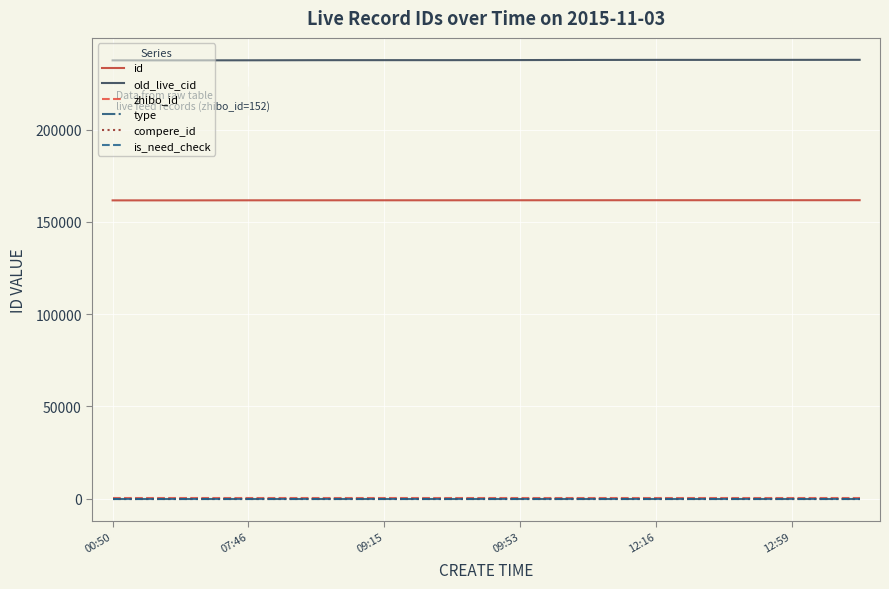

Is this an area chart (filled region under the line)?

No